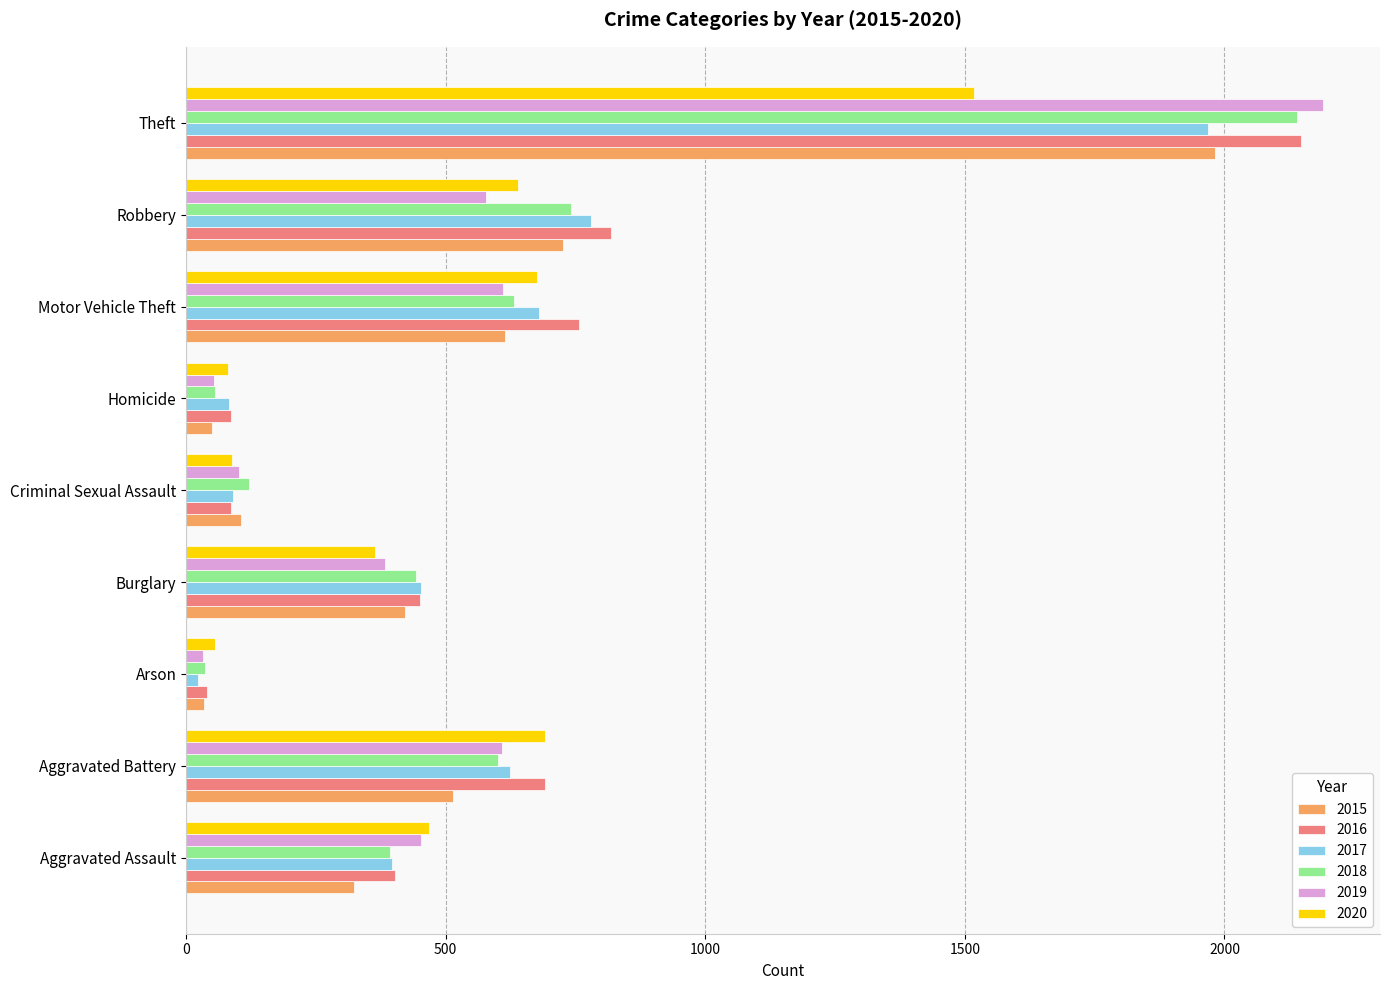

Which series has the widest spread of values?

2019